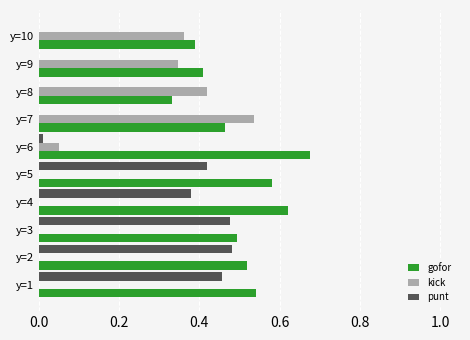

Is the value of gofor at y=1 greater than the value of kick at y=5?

Yes